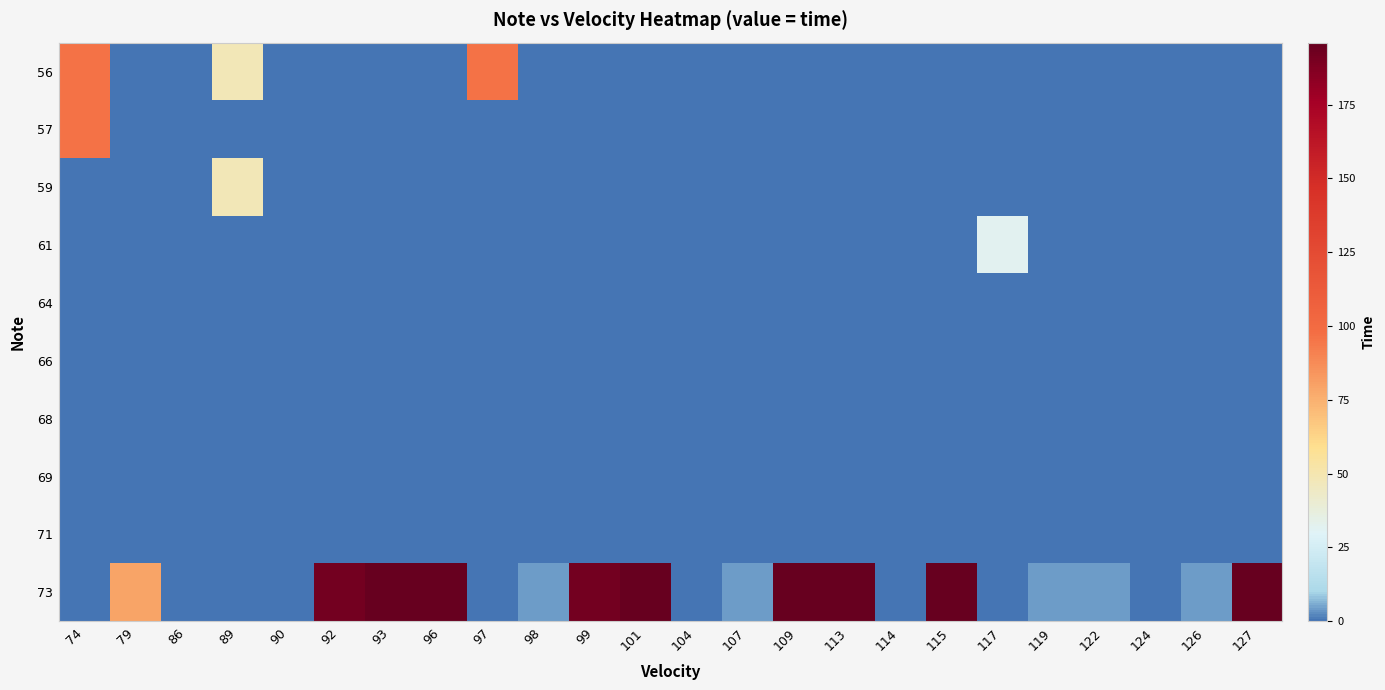

What is the total value across all series at 98?

4